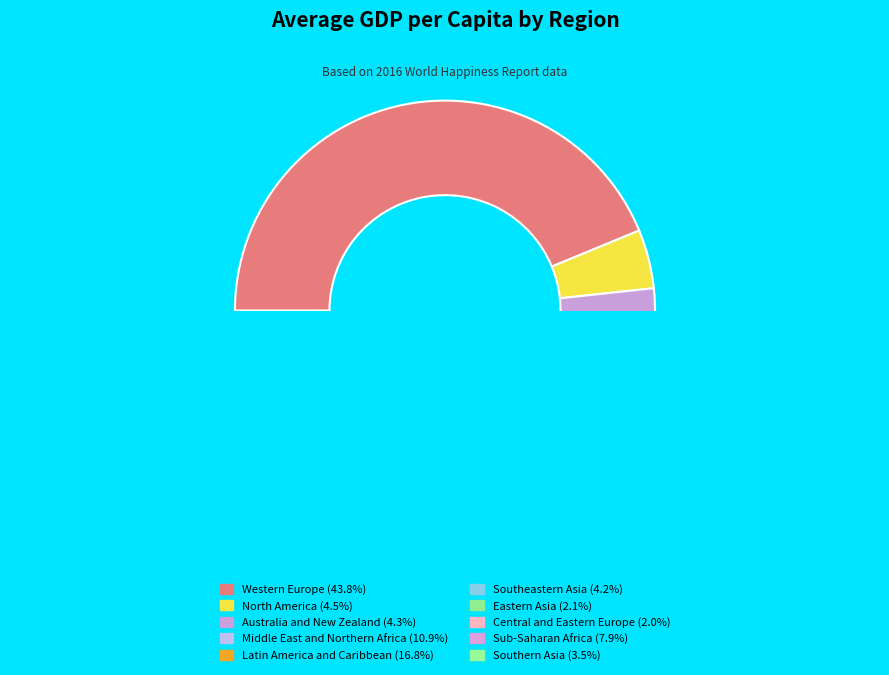

Is there any slice that represents more than half of the pie?

No